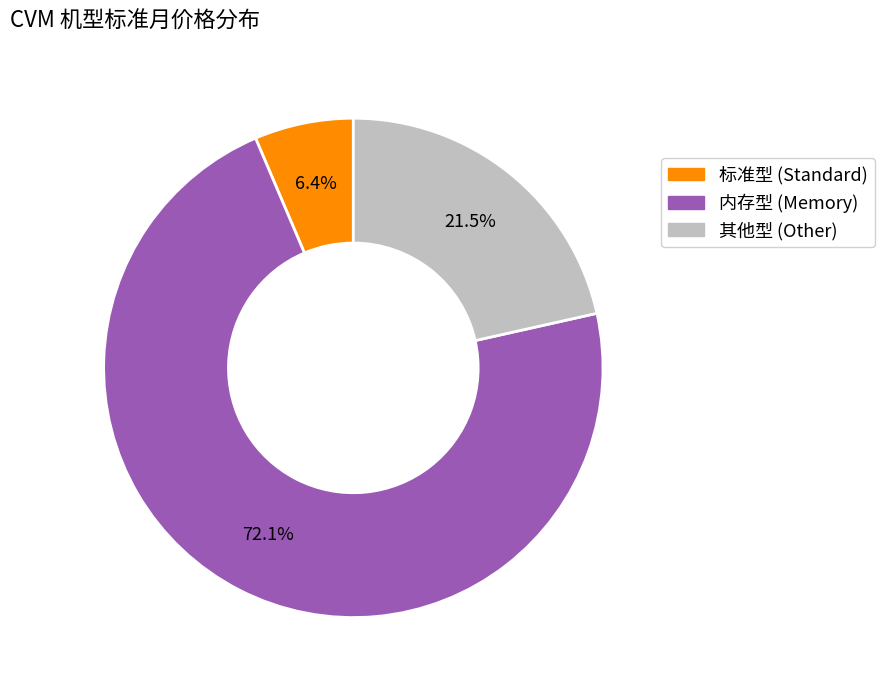

Is there any slice that represents more than half of the pie?

Yes